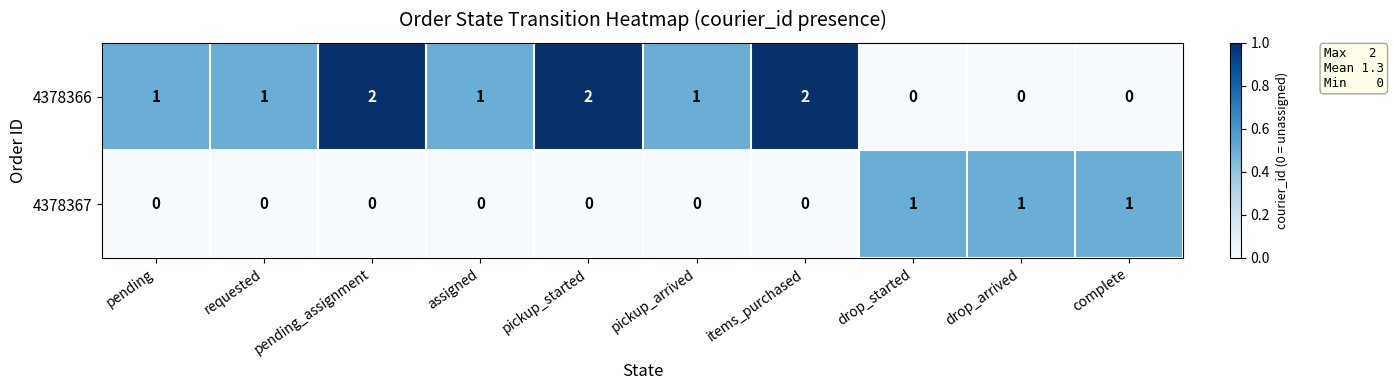

How many 4378367 values are between 0 and 1?

10